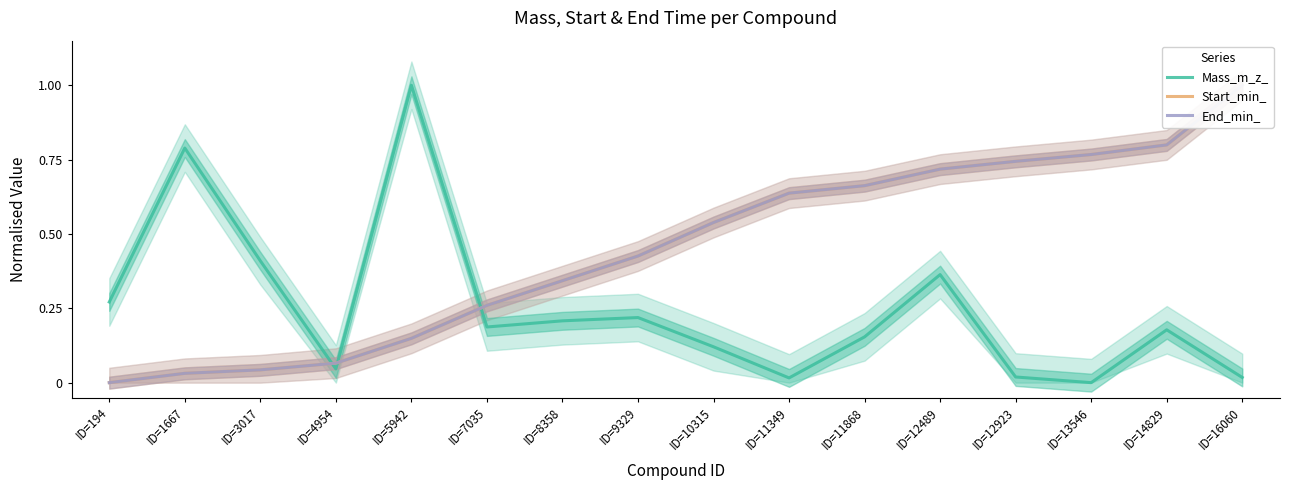

What is the maximum value for End_min_?

1.0